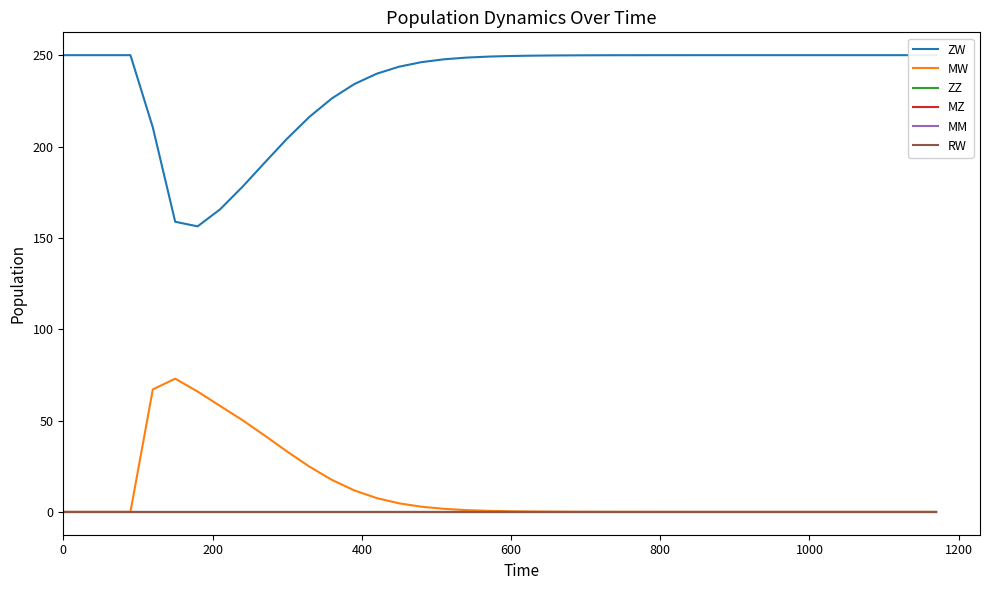

Does the chart have visible grid lines?

No